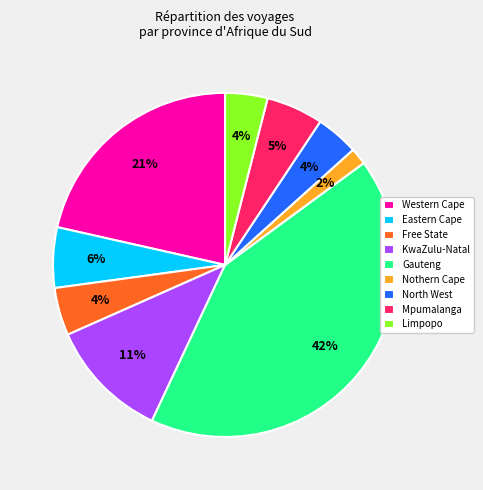

How many segments does this pie chart have?

9